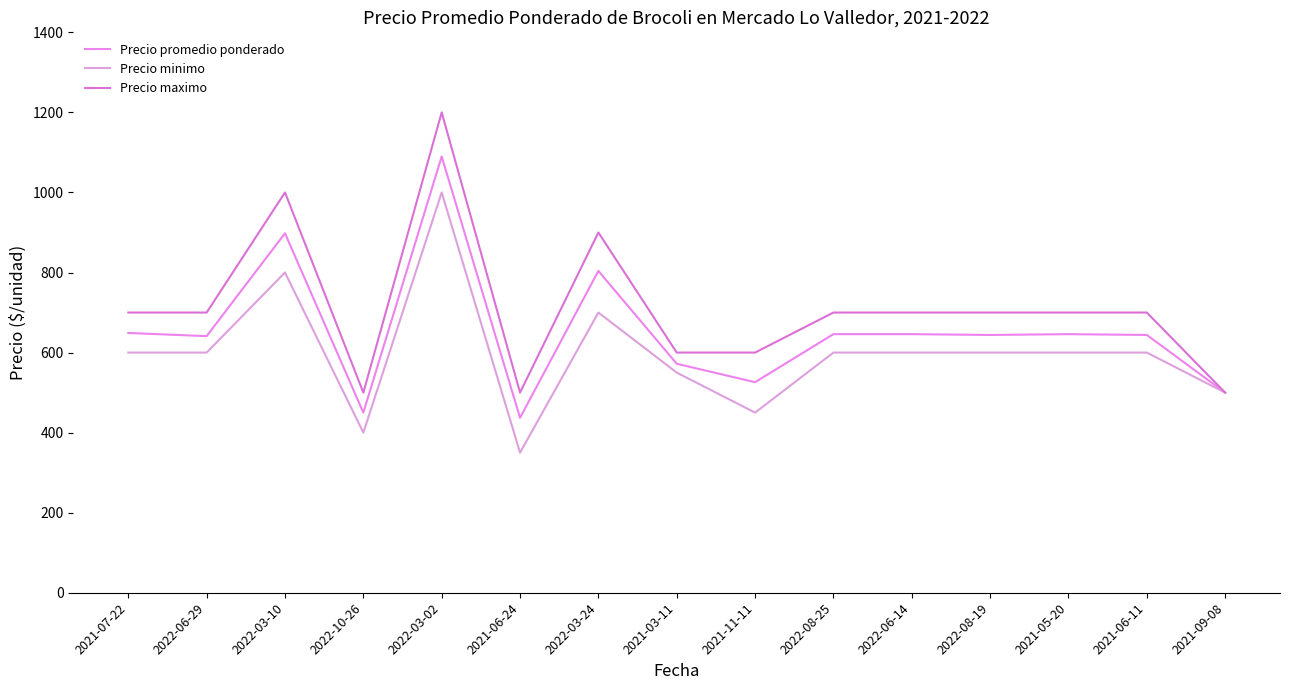

What is the total value across all series at 2021-07-22?

1949